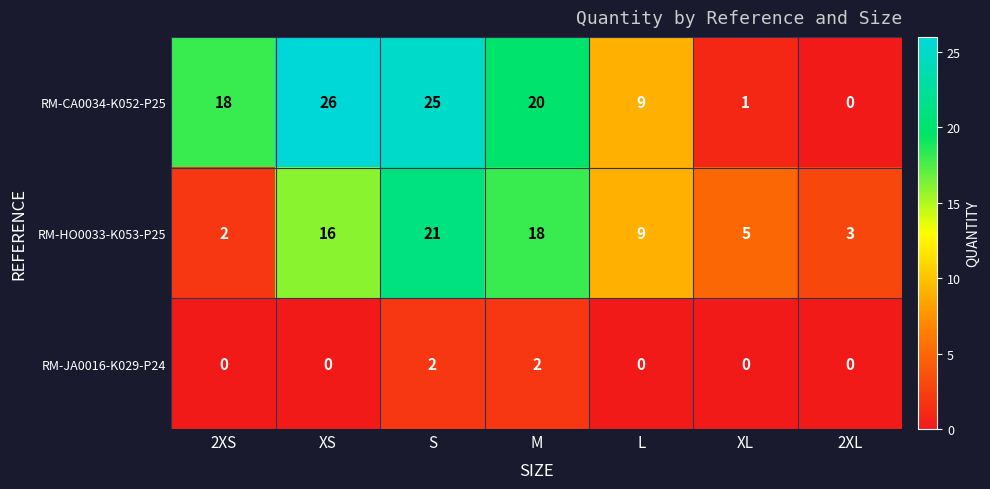

Reading left to right, what are all the values shown in this chart?

RM-CA0034-K052-P25: 18	26	25	20	9	1	0
RM-HO0033-K053-P25: 2	16	21	18	9	5	3
RM-JA0016-K029-P24: 0	0	2	2	0	0	0